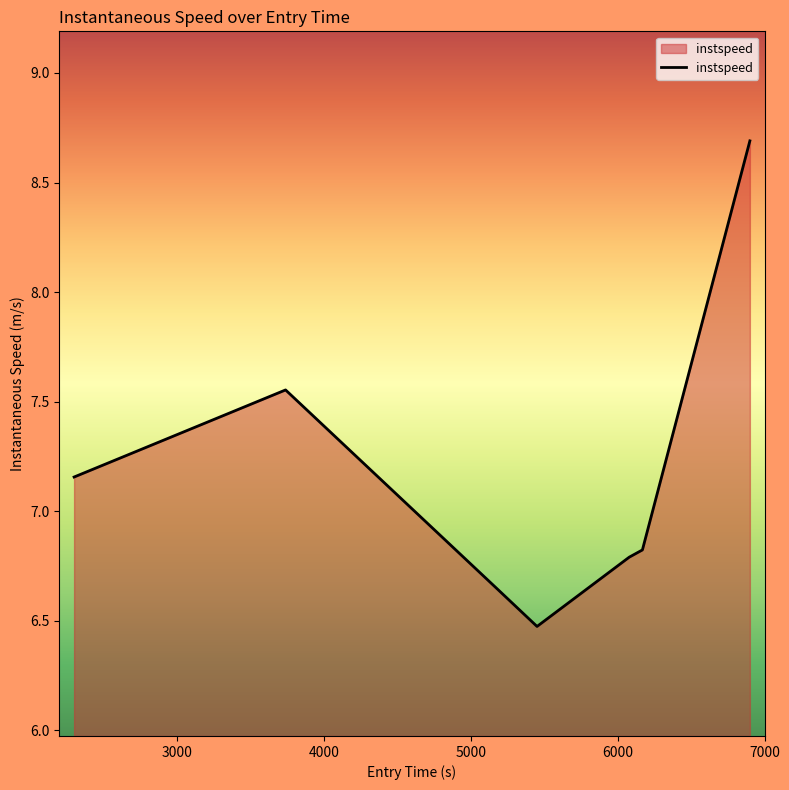

What is the difference between the second highest and minimum values?

1.1